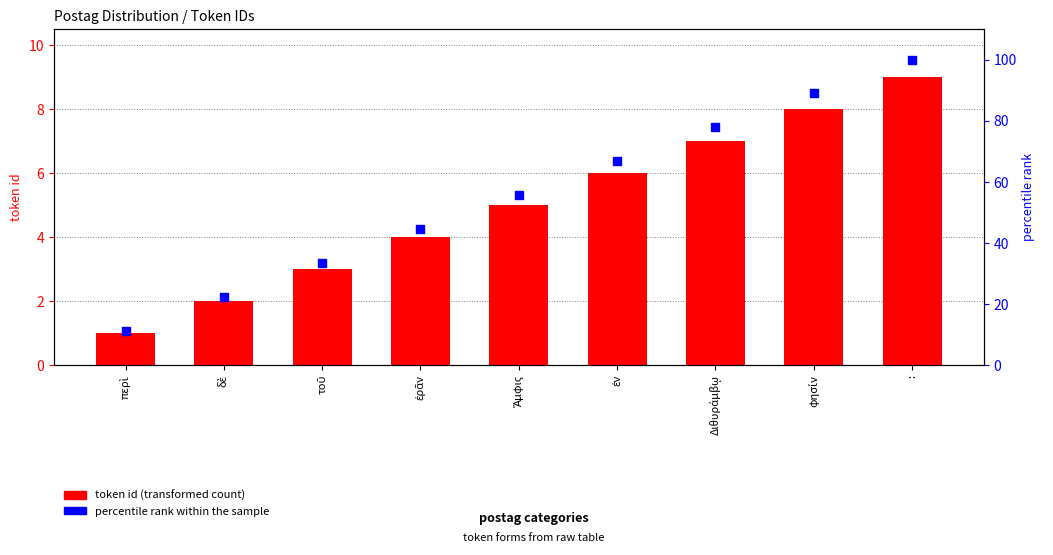

Which series has the largest total across all categories?

percentile rank within the sample